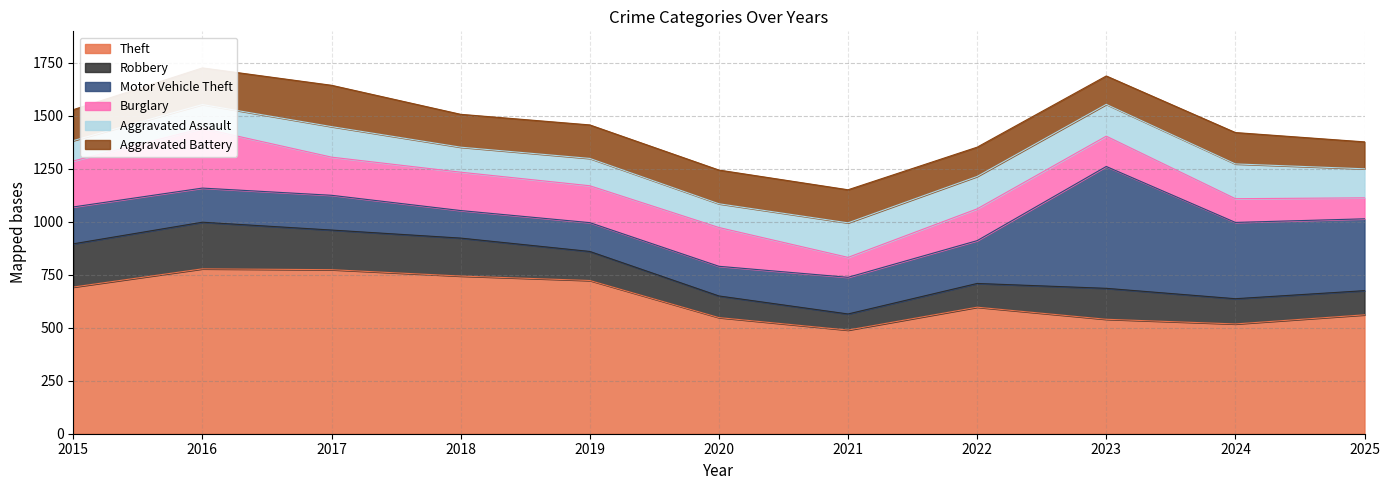

At which label does Aggravated Battery first exceed 155?

2016